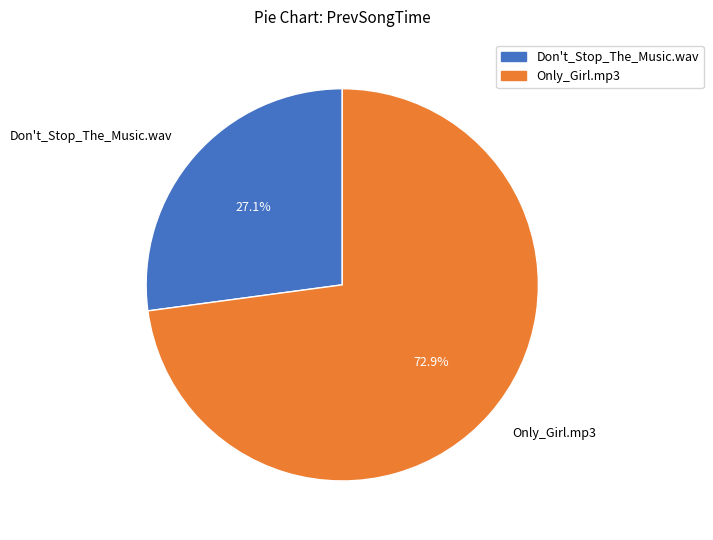

To the nearest percent, what percentage of the pie is Only_Girl.mp3?

73%